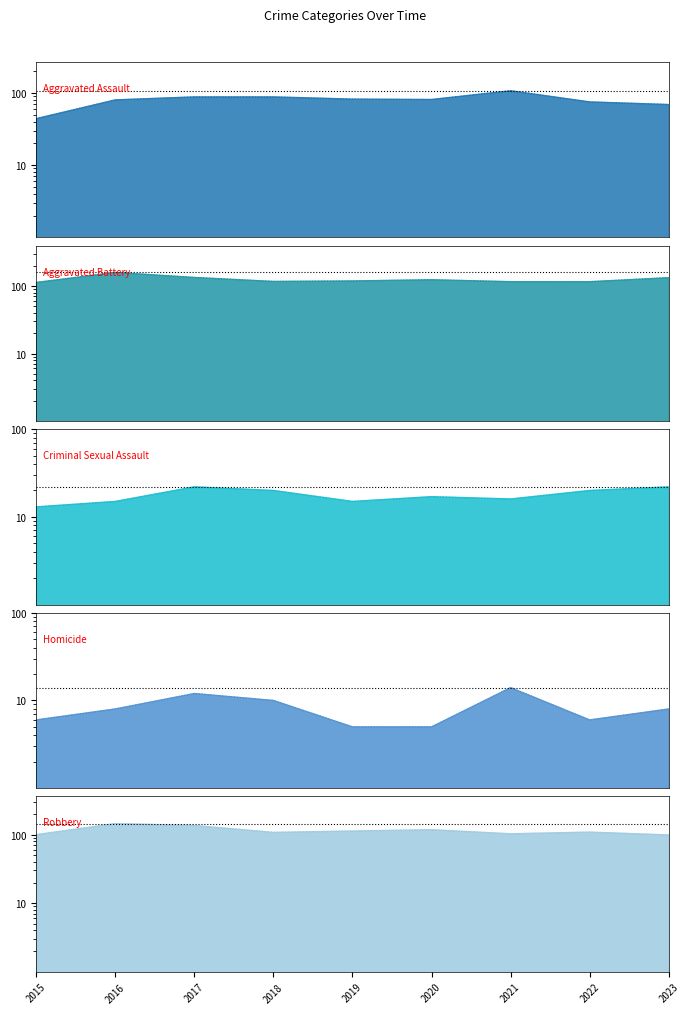

What is the value of the Aggravated Assault point at the 1st from the left?

44